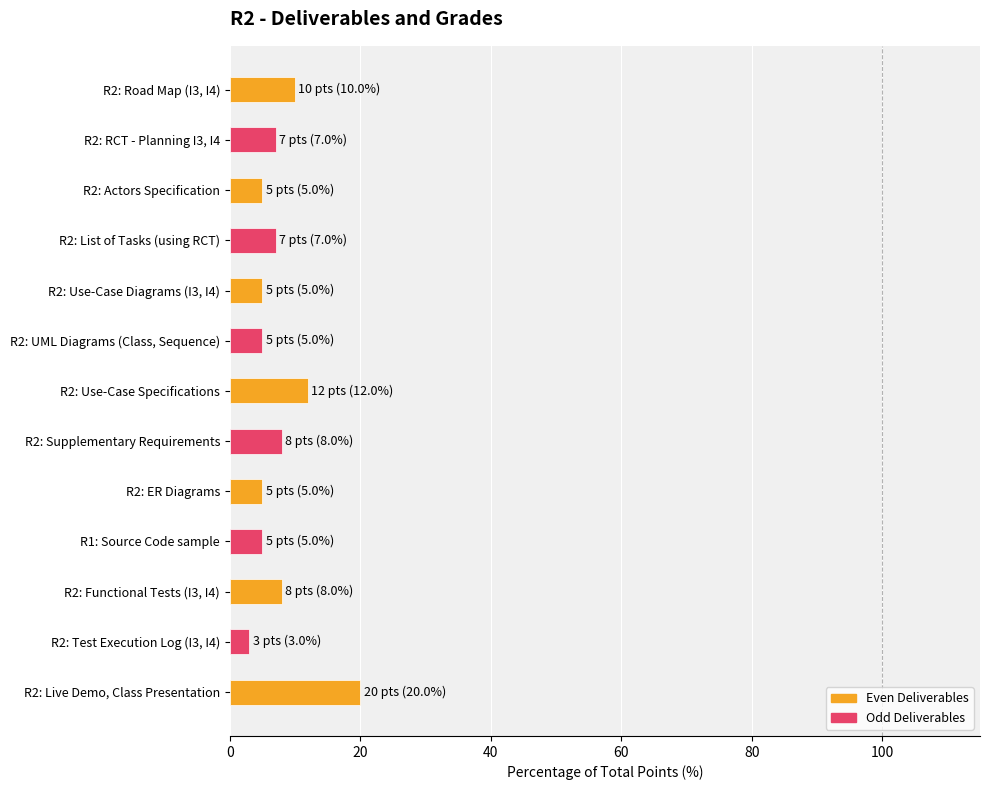

The chart shows a value of 12.1 at R2: Functional Tests (I3, I4). True or false?

False